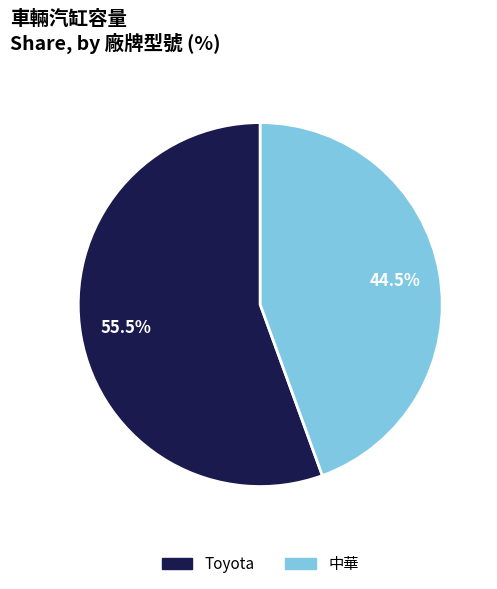

To the nearest percent, what is the average slice percentage?

50%